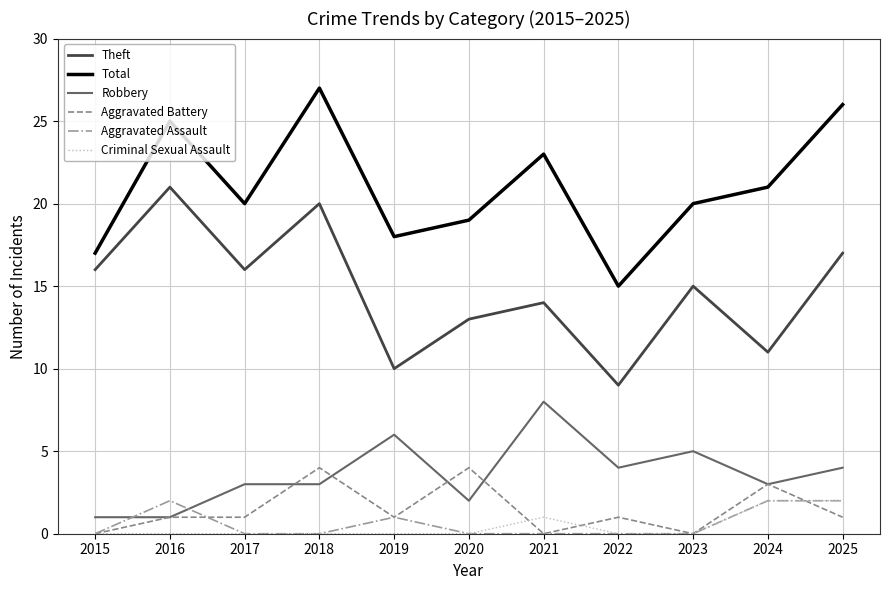

What is the average value of the Aggravated Battery series?

1